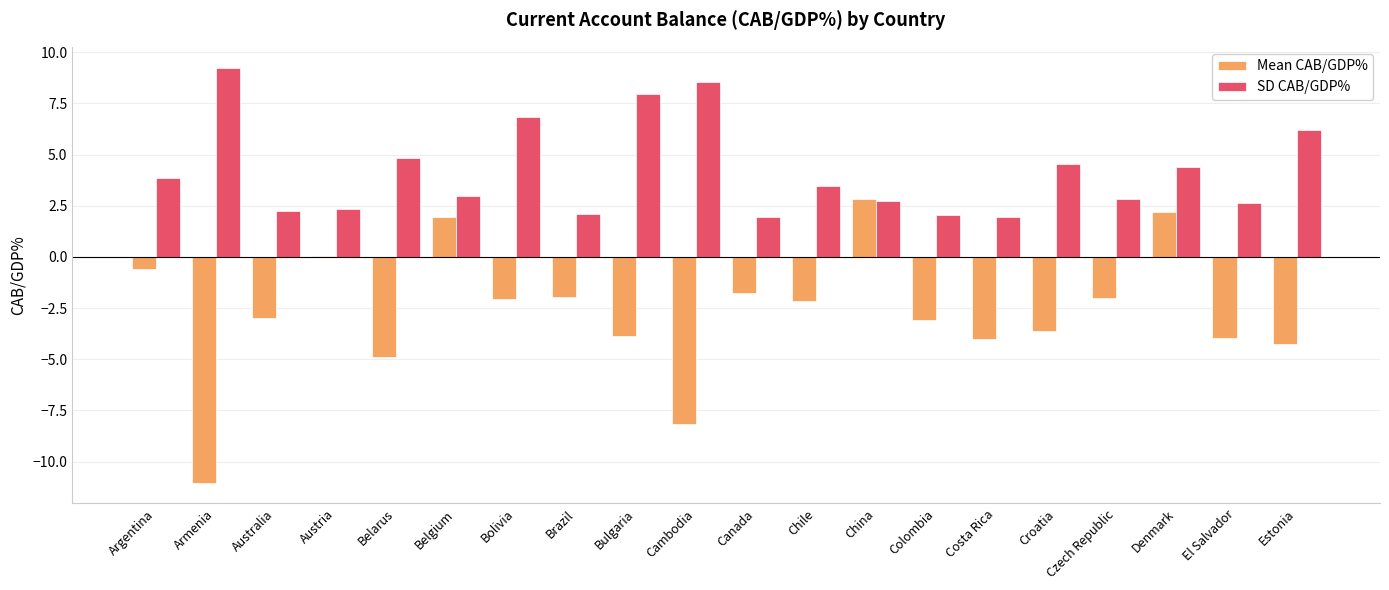

Is it true that SD CAB/GDP% equals 8.5 at Cambodia?

True